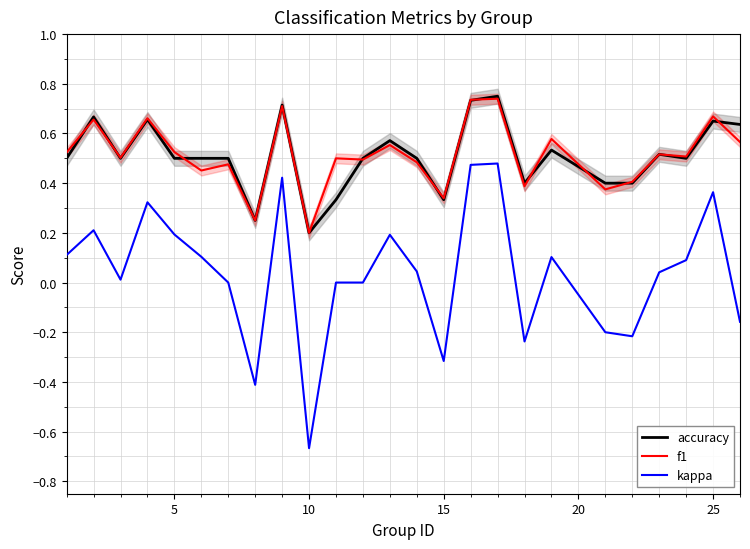

True or false: accuracy and kappa cross at least once.

False